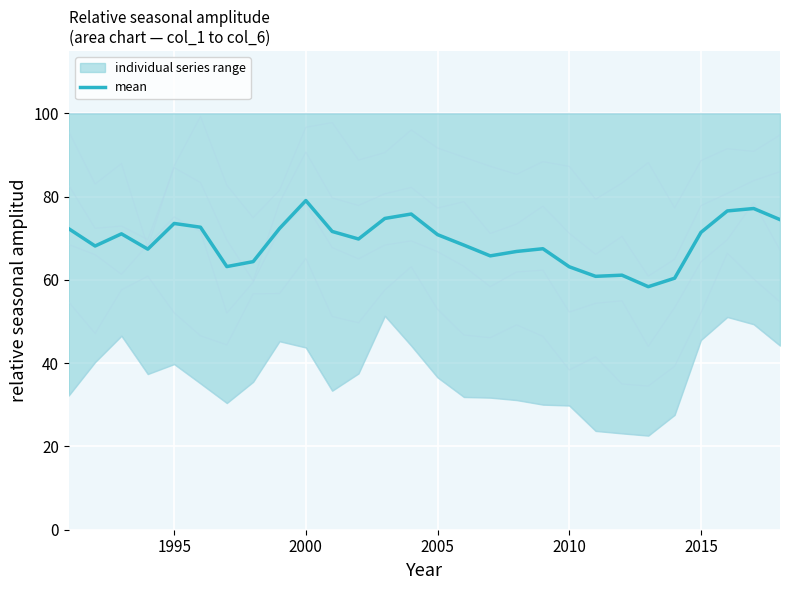

Reading left to right, transcribe all the data shown in this chart.

72.3	68.1	71.1	67.4	73.6	72.7	63.2	64.4	72.4	79.1	71.6	69.8	74.8	75.8	70.9	68.4	65.8	66.8	67.5	63.2	60.9	61.1	58.4	60.4	71.4	76.6	77.2	74.5